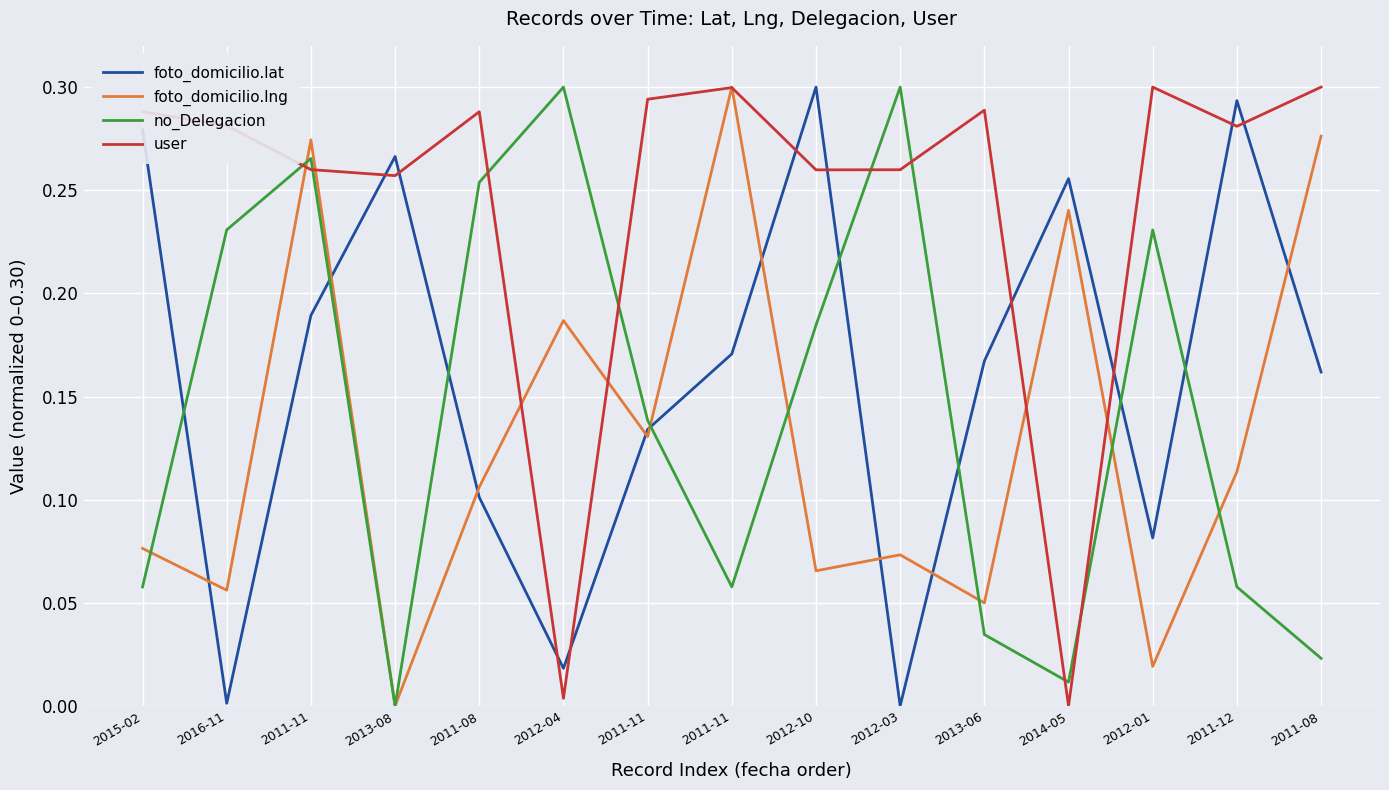

Where is user nearest to the value 0?

2014-05